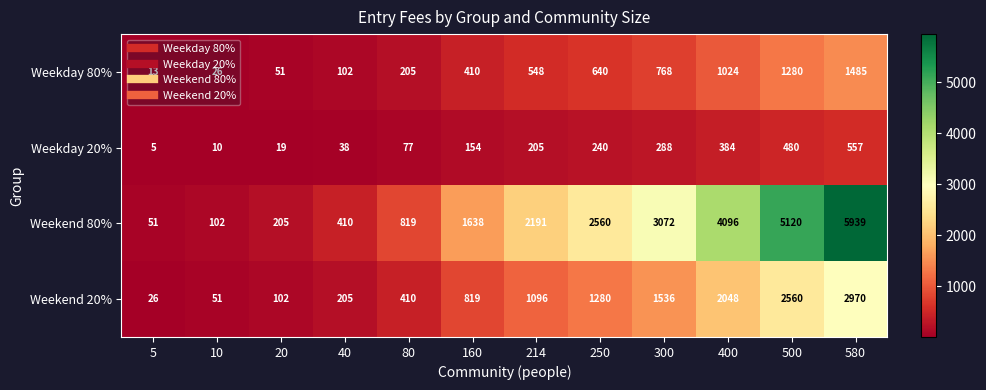

What is the total value across all series at 40?

755